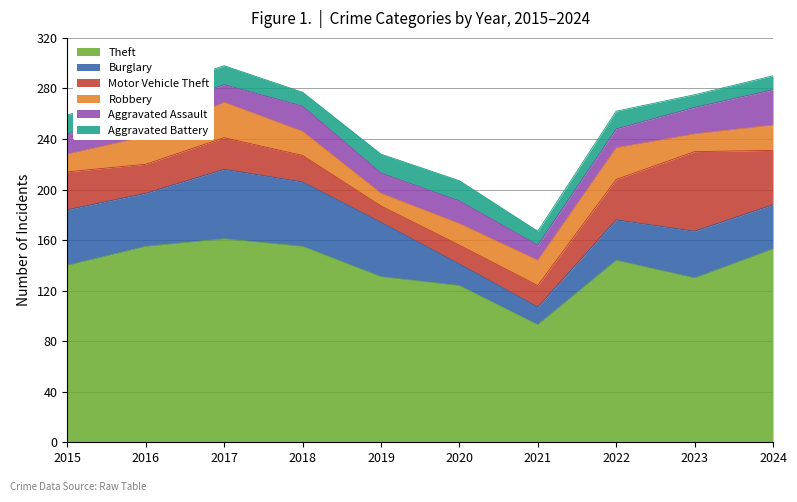

At how many categories does at least one series exceed 51?

10